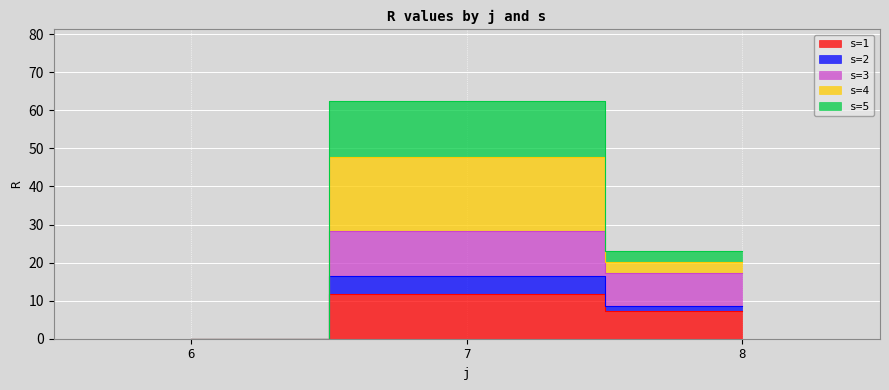

Rank the categories by R_s2 value from highest to lowest.

7, 8, 6